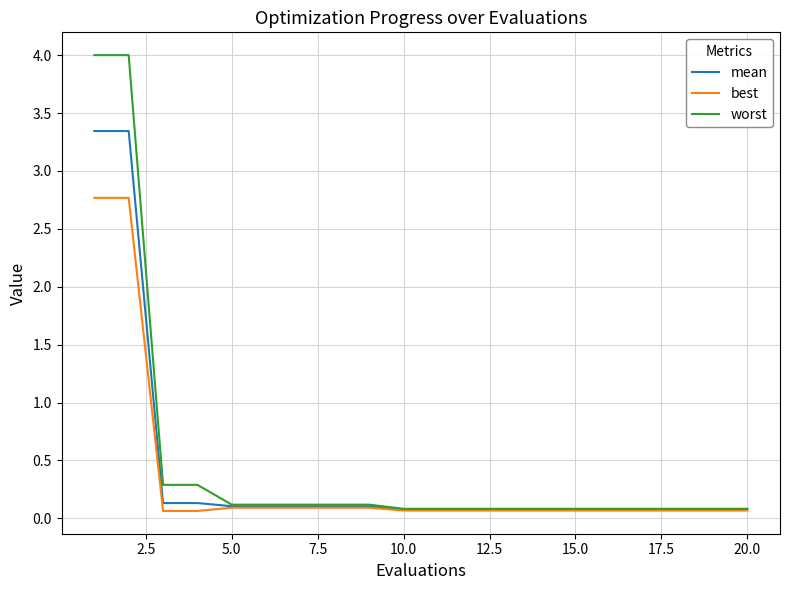

Which series has the largest range (max minus min)?

worst